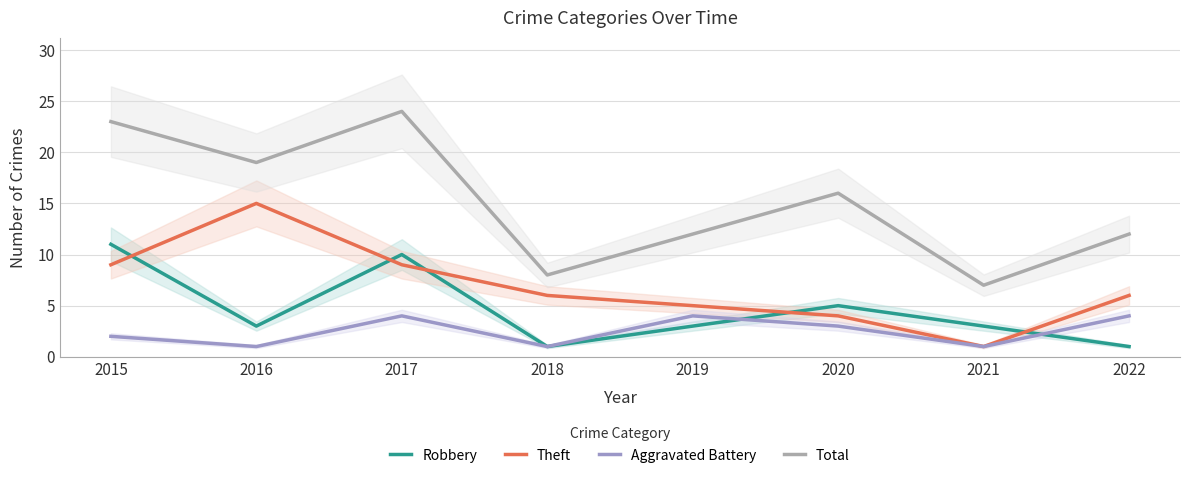

How many lines are shown in the chart?

4